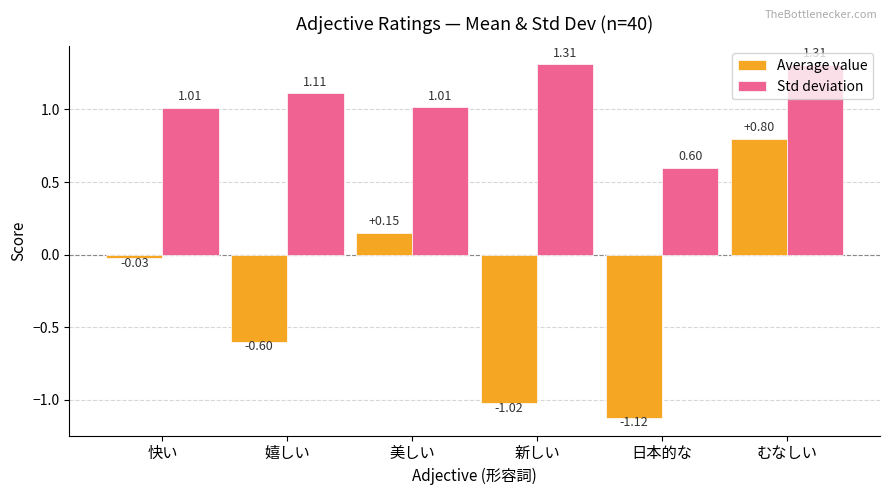

How many values in Average value are above zero?

2